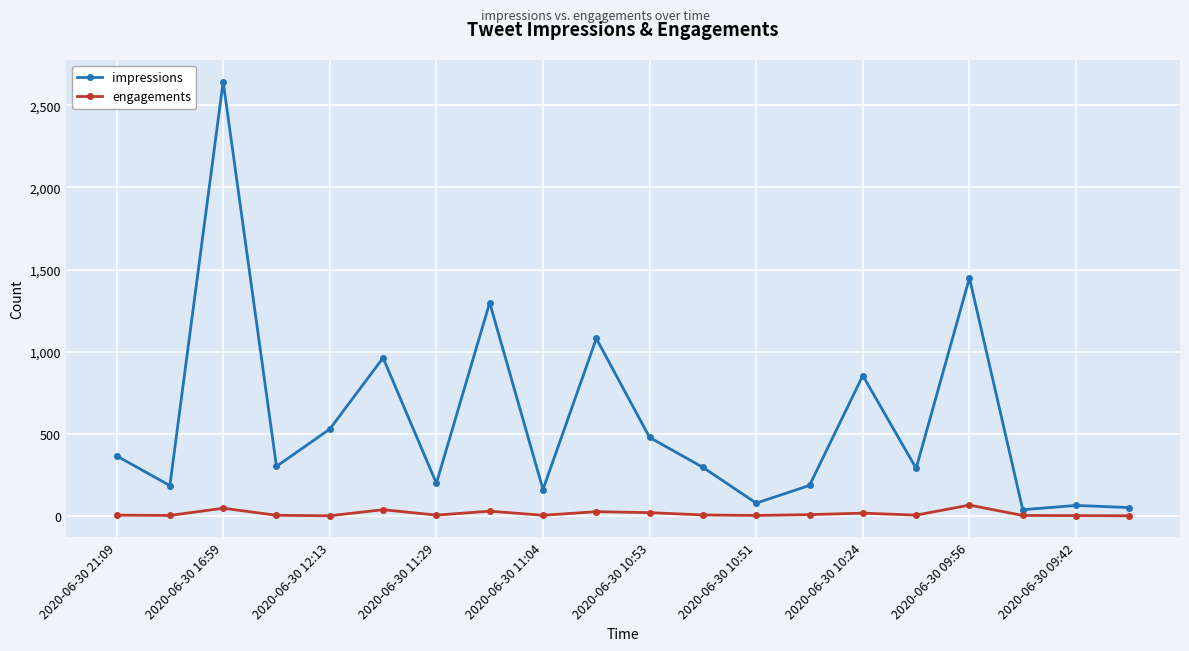

True or false: impressions and engagements intersect in this chart.

False